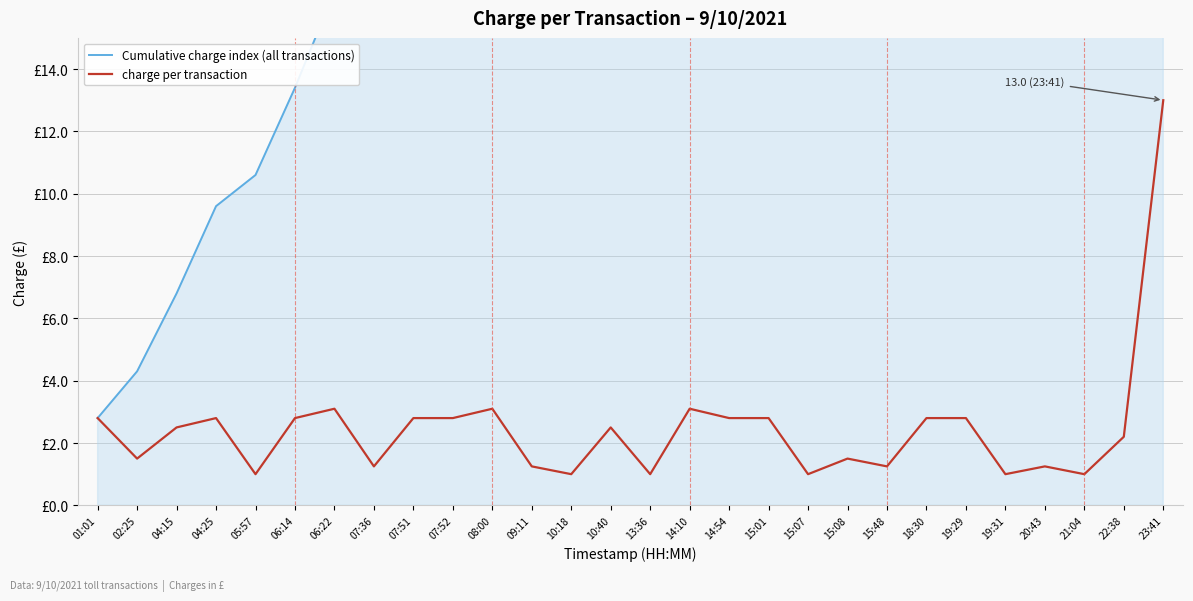

How many lines are shown in the chart?

2